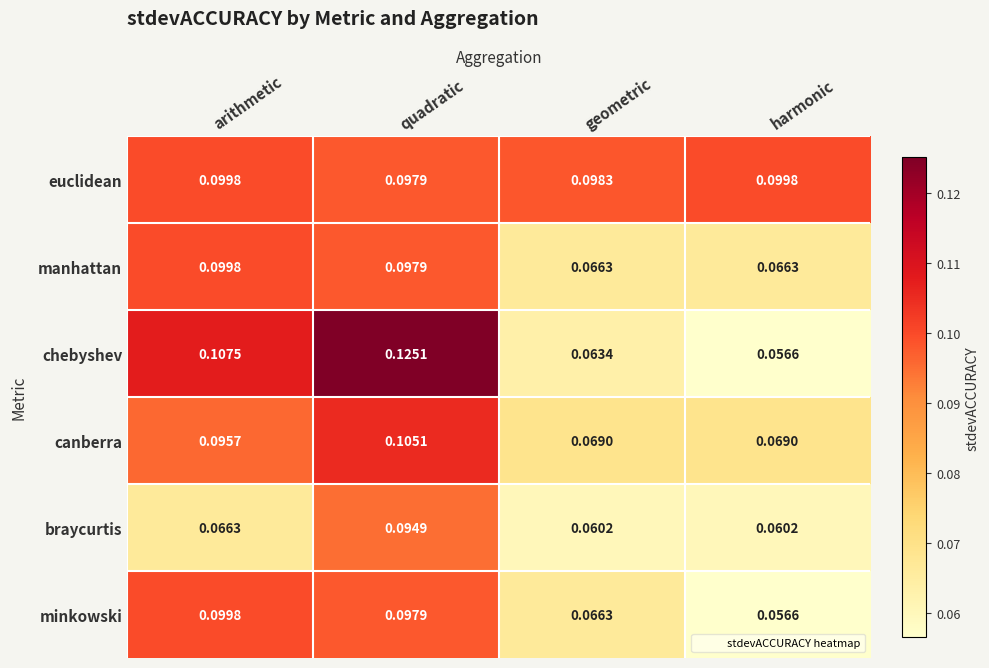

Where is chebyshev nearest to the value 0?

harmonic